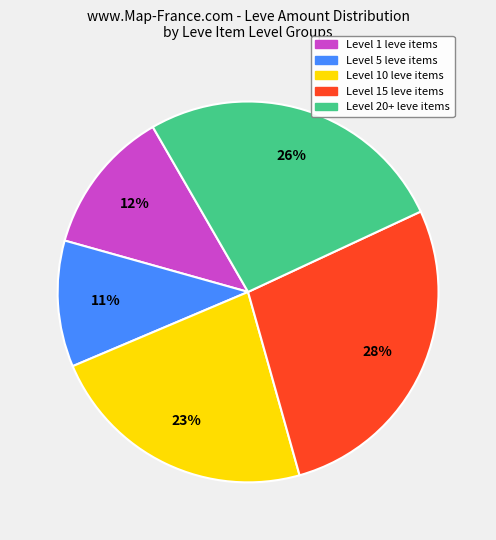

To the nearest percent, what is the average slice percentage?

20%